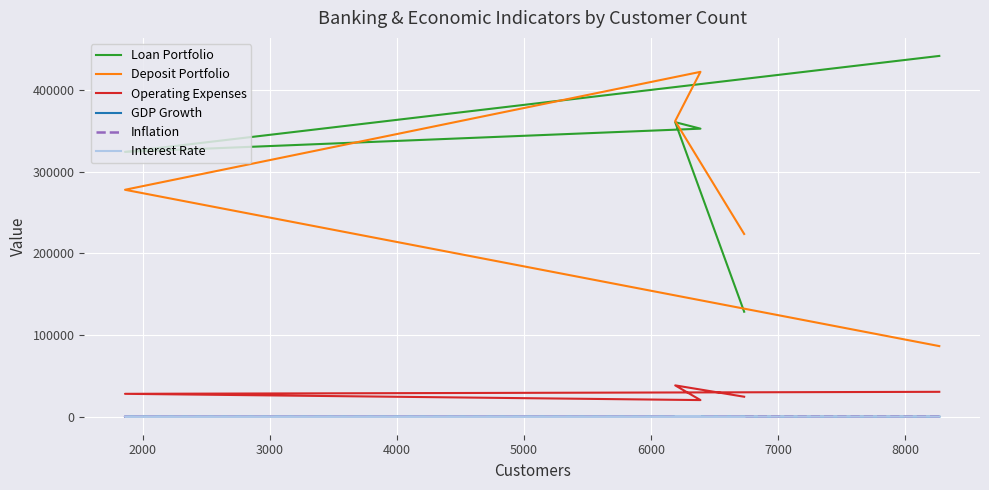

How many interior local valleys does the GDP Growth series have?

1